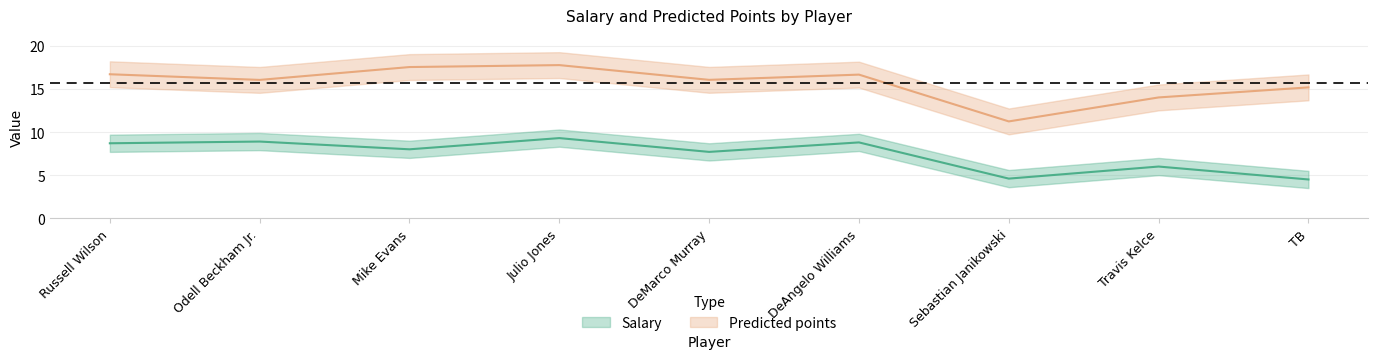

What is the difference between the maximum and minimum values in the Predicted points series?

6.5